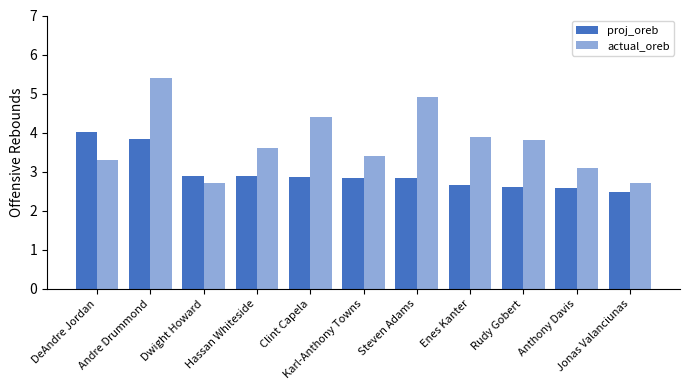

How many data points in actual_oreb are less than 3?

2